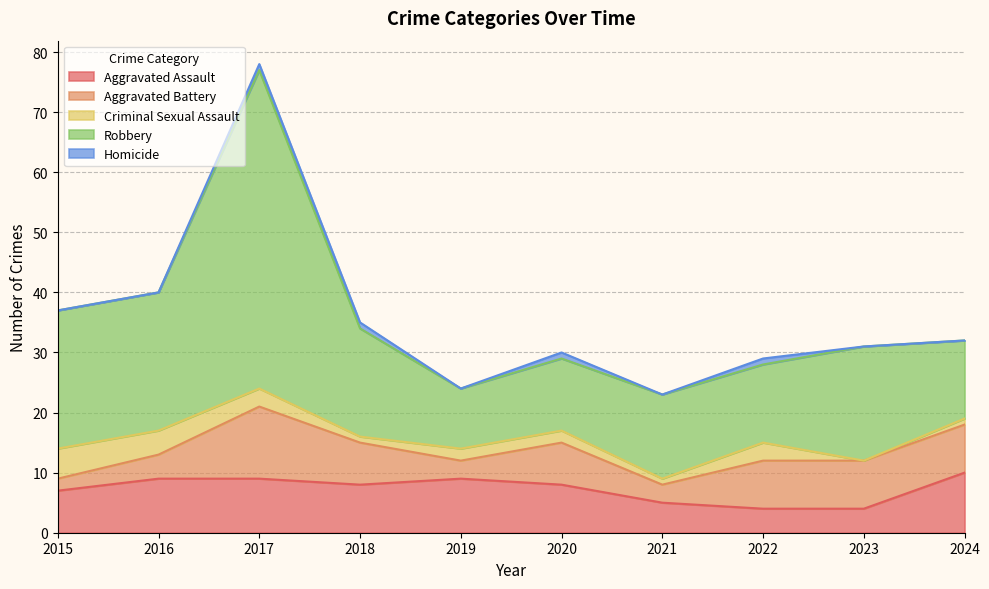

Is it true that Aggravated Battery equals 16 at 2017?

False